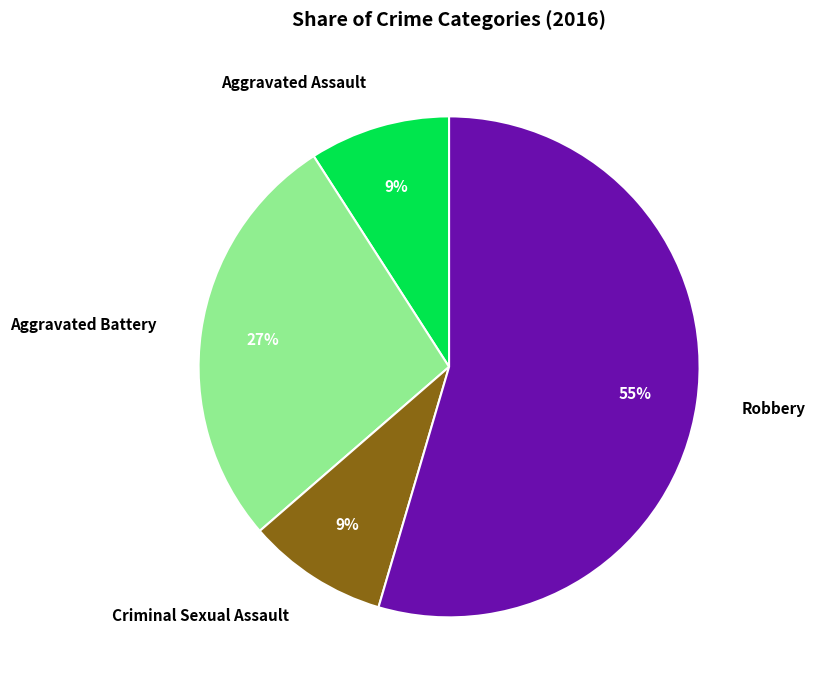

Which category accounts for the majority?

Robbery